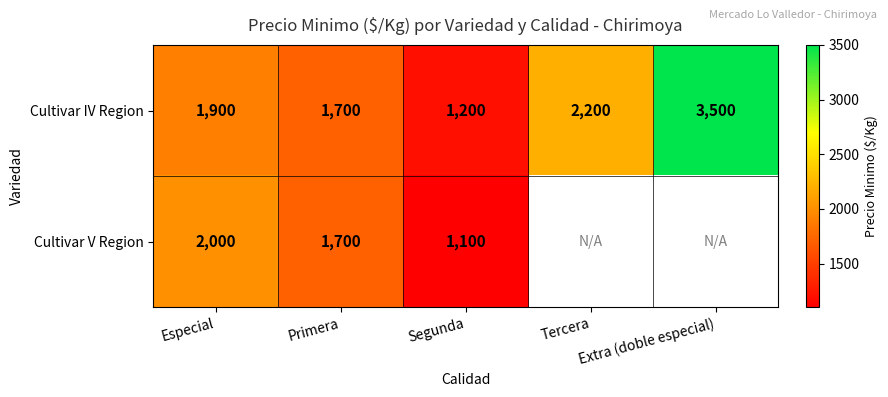

Rank the categories by Cultivar IV Region value from highest to lowest.

Extra (doble especial), Tercera, Especial, Primera, Segunda